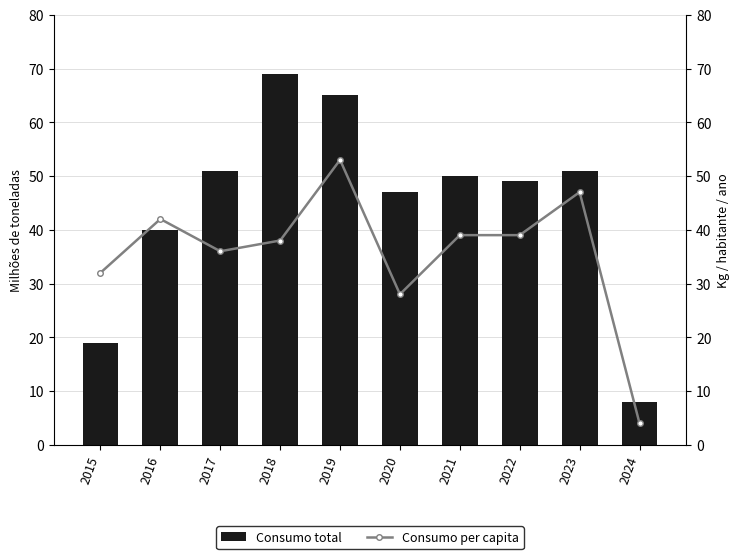

Count the number of data series in this chart.

2